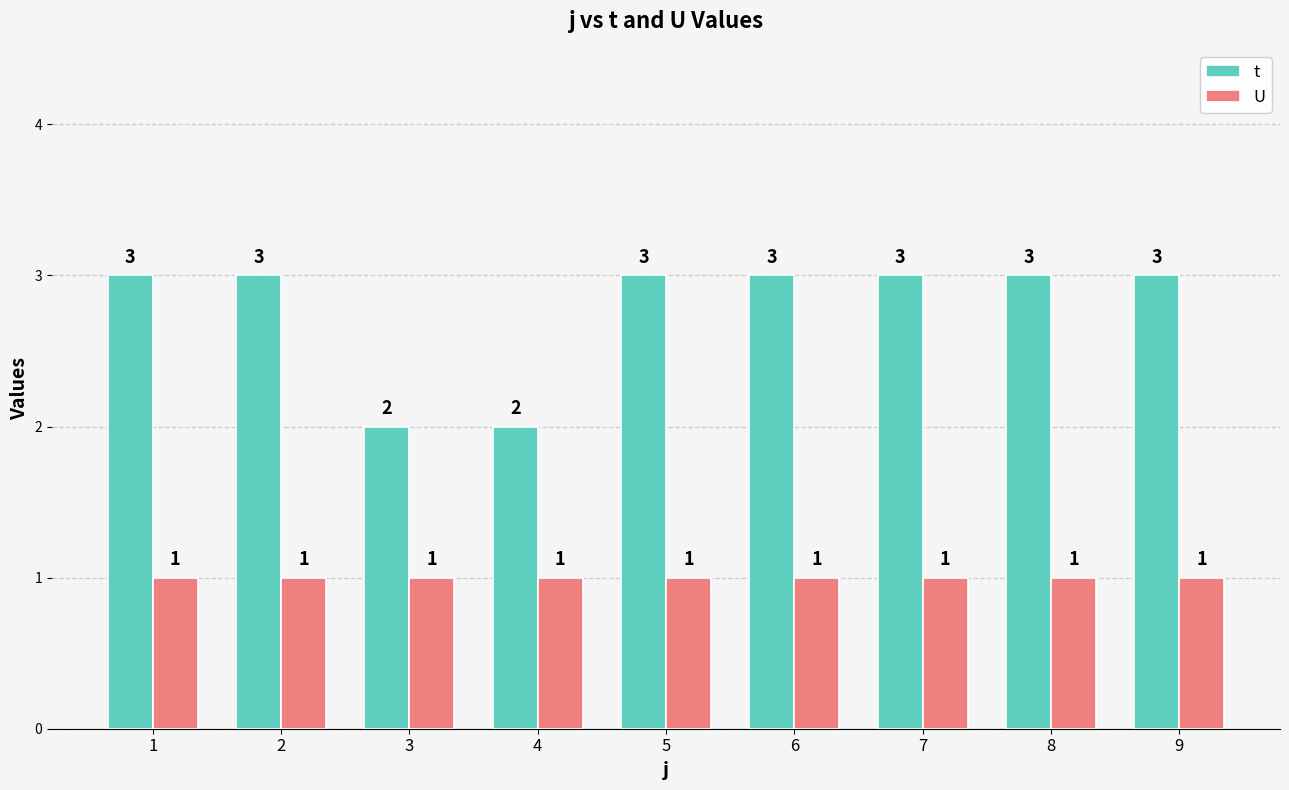

Is it true that t equals 2 at 3?

True